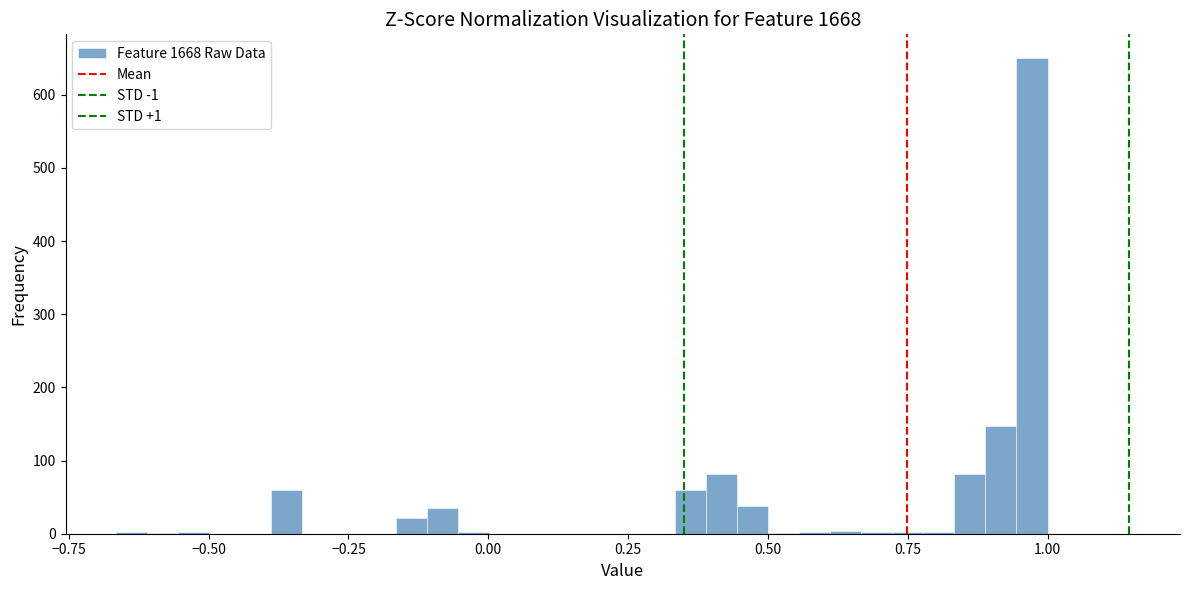

Read against the x-axis, roughly where is the centre of the tallest bar?

0.95